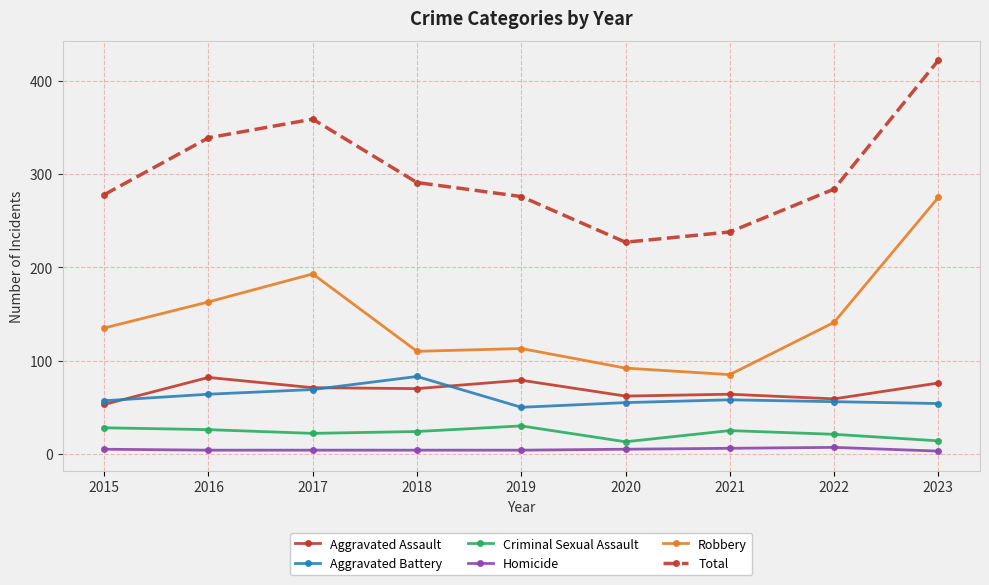

True or false: Aggravated Battery has more than 1 points higher than both neighbors.

True